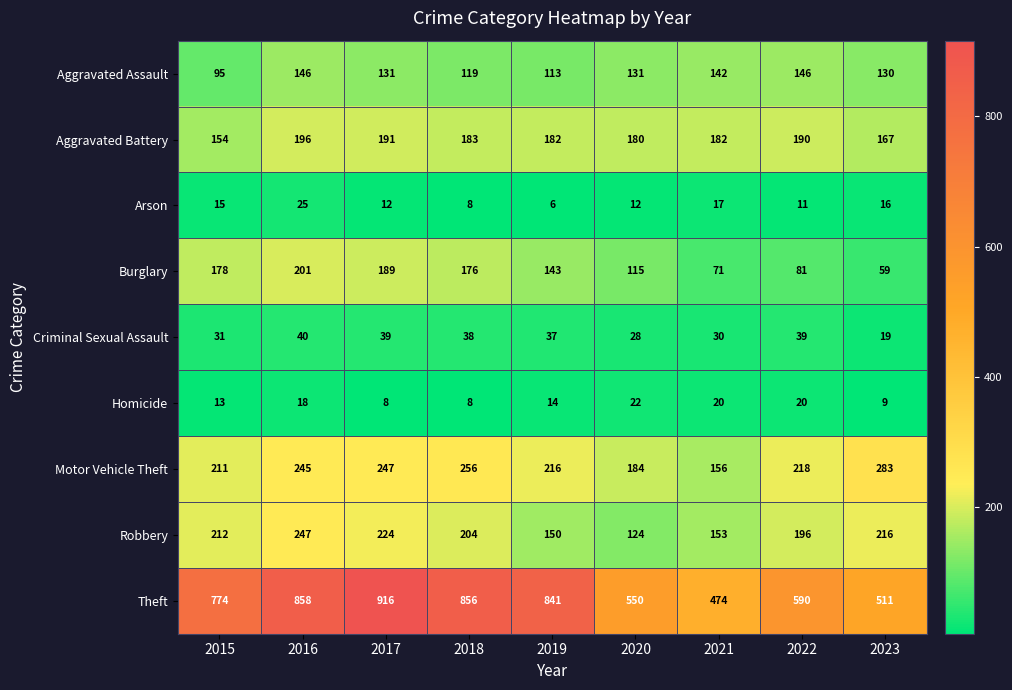

How many distinct data groups are displayed?

9